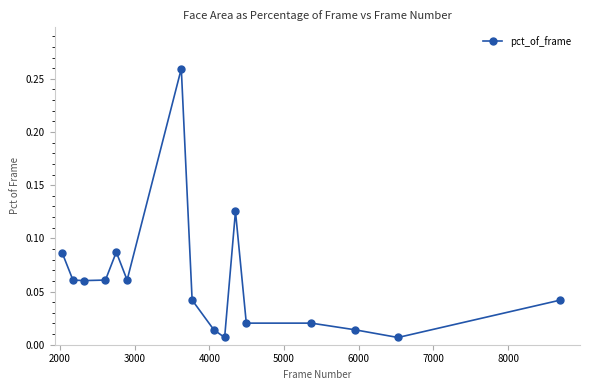

What is the sum of all values?

1.0